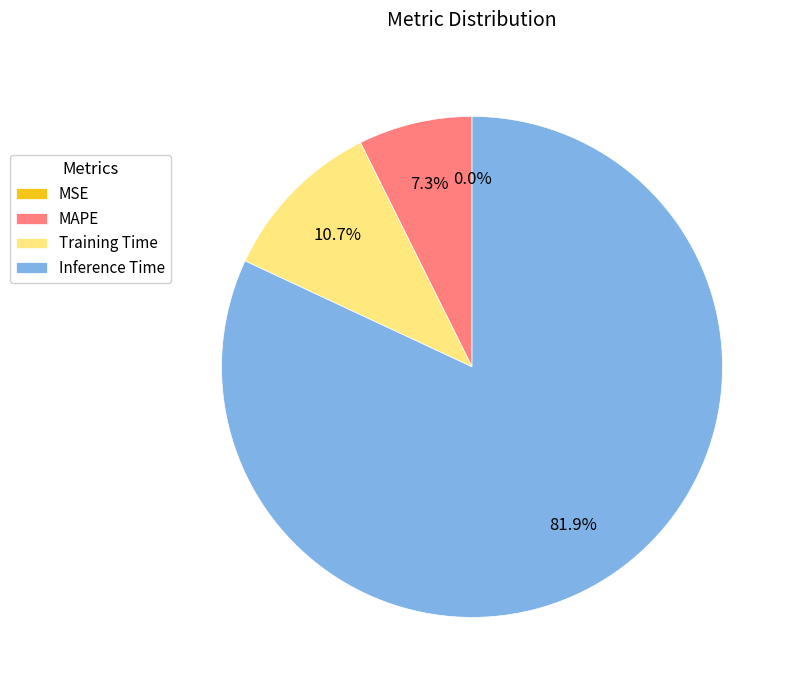

To the nearest percent, what is the average slice percentage?

25%